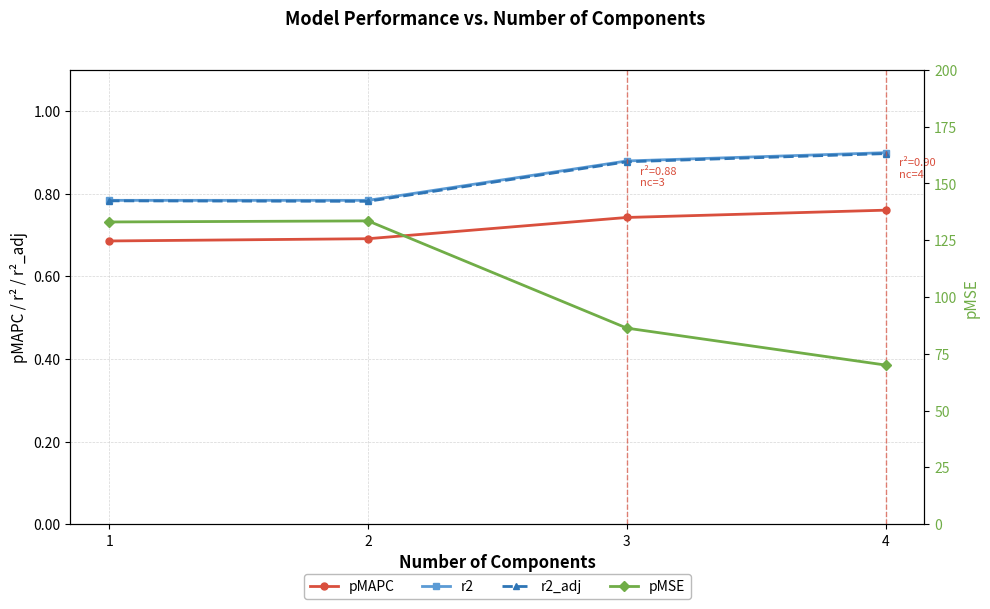

True or false: r2_adj and r2 cross at least once.

False